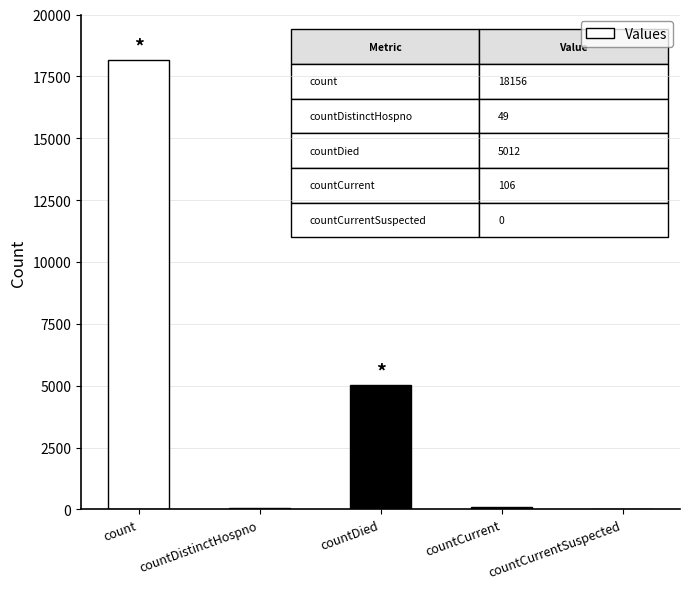

What is the maximum value shown in the chart?

18156